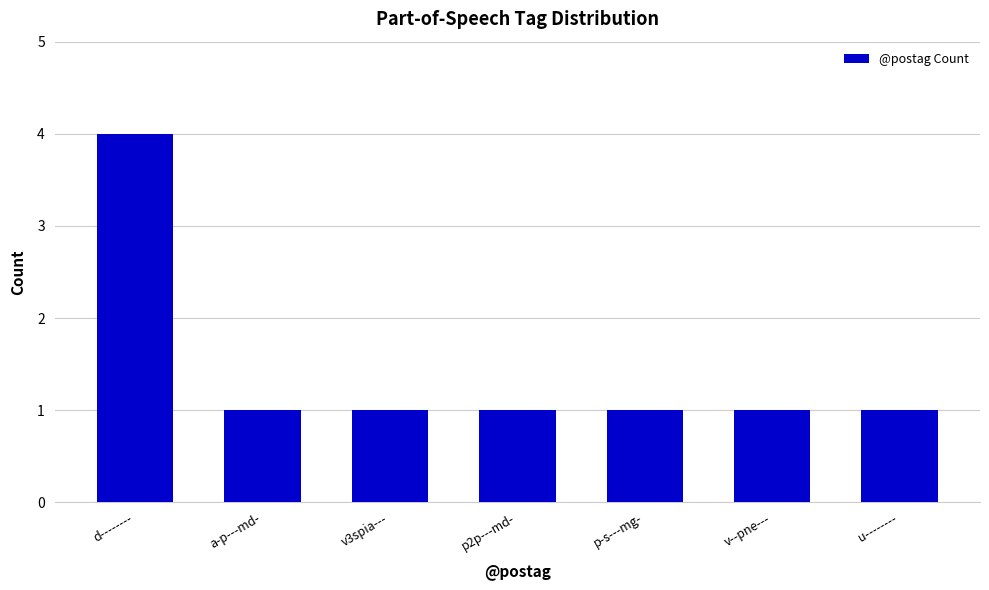

Approximately how many times larger is the value at d-------- compared to u--------?

4.0